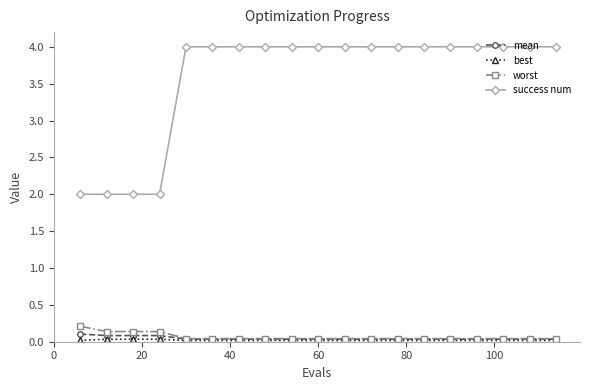

At how many categories does at least one series exceed 1?

19